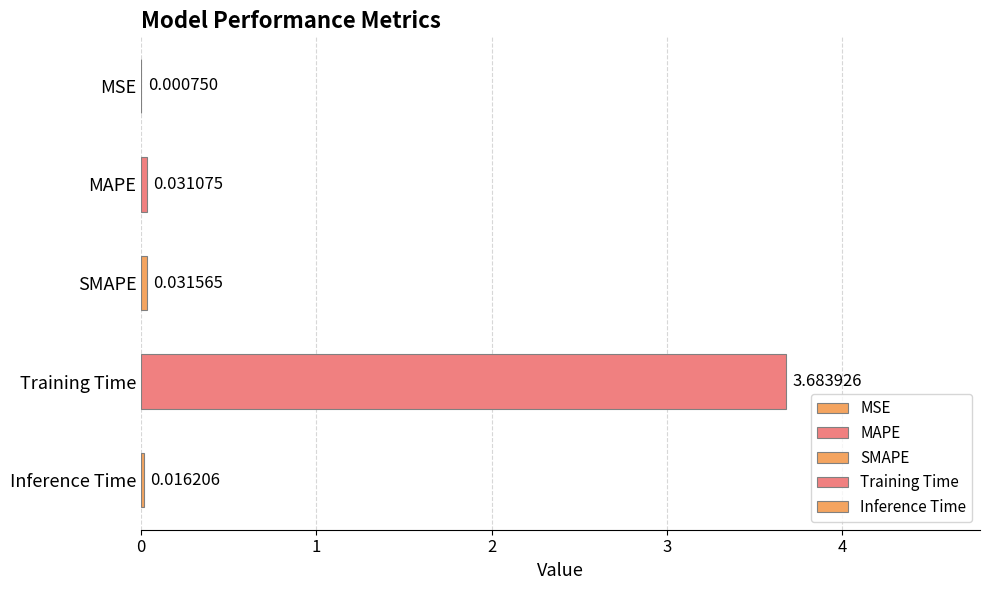

Which category has the highest value across all series?

Training Time